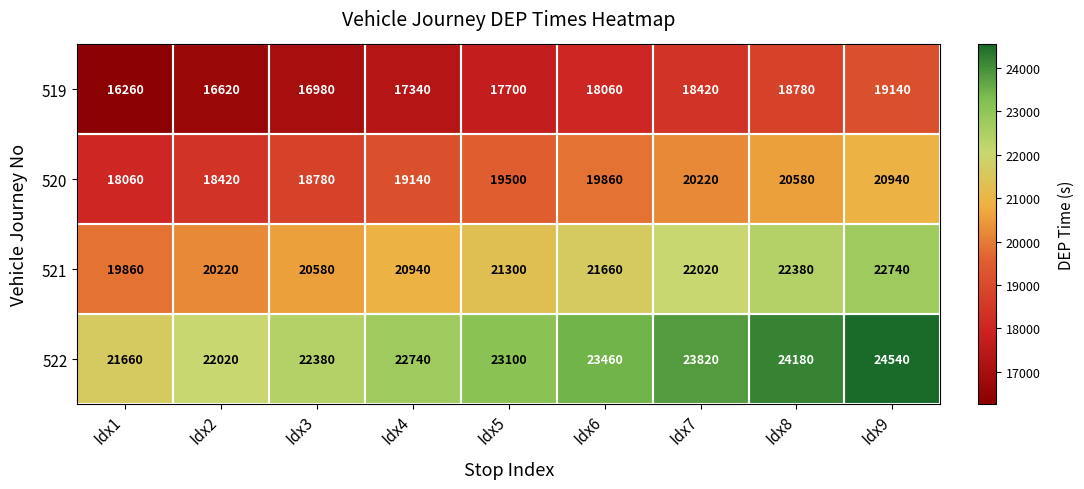

List the series in order of their peak value, highest first.

522, 521, 520, 519